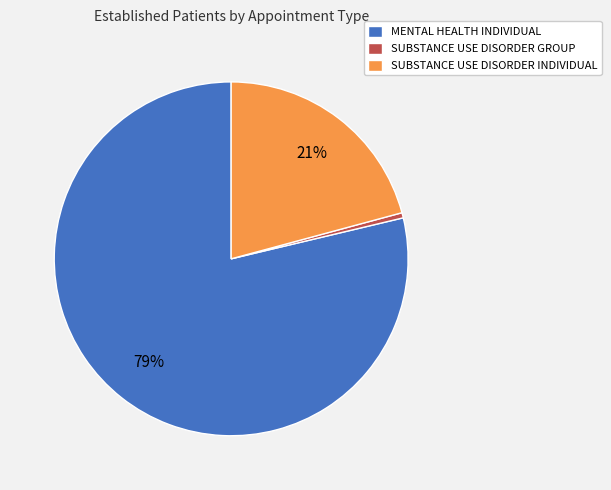

To the nearest percent, what is the combined percentage of SUBSTANCE USE DISORDER INDIVIDUAL and SUBSTANCE USE DISORDER GROUP?

21%